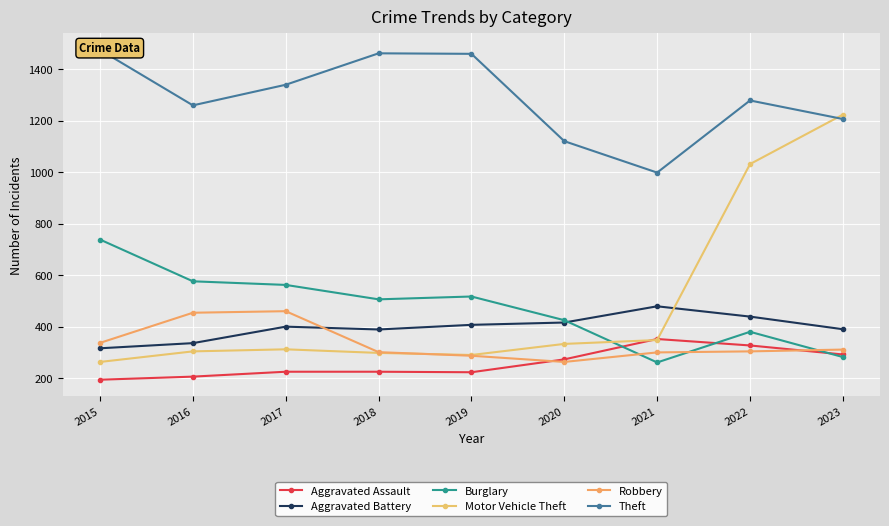

True or false: Theft and Robbery intersect in this chart.

False